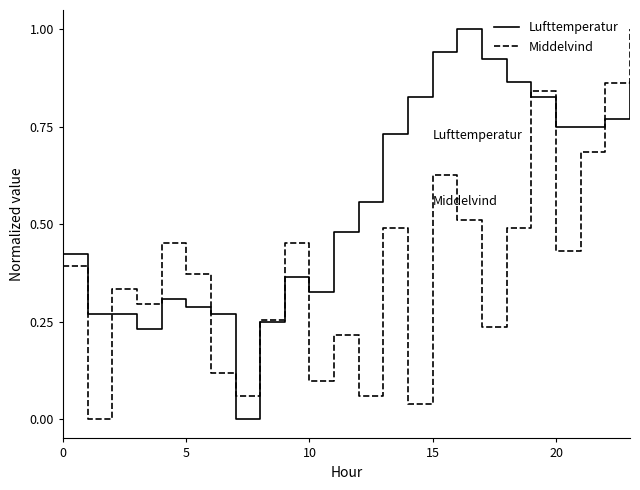

Which series has the largest total across all categories?

Lufttemperatur